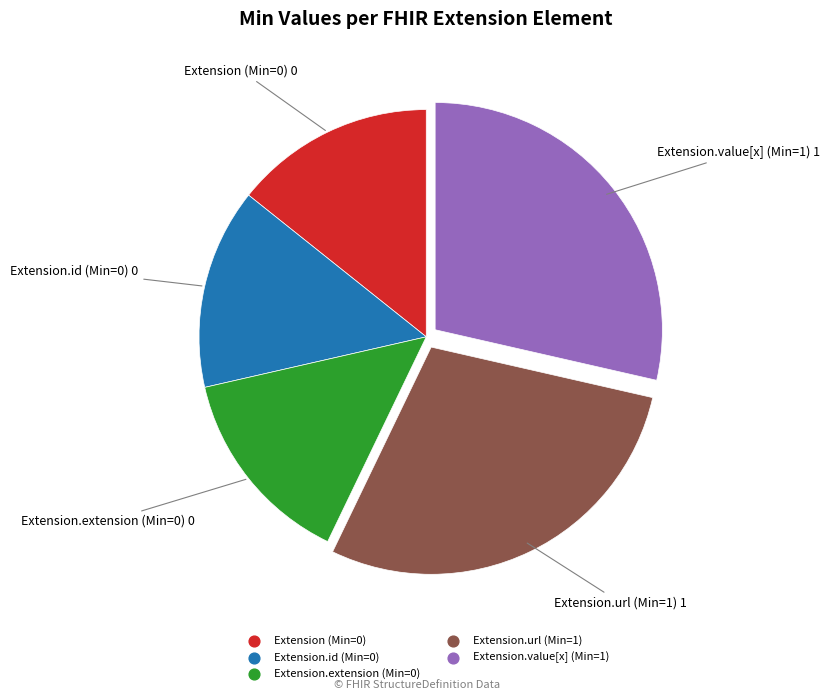

Does any single category account for the majority?

No